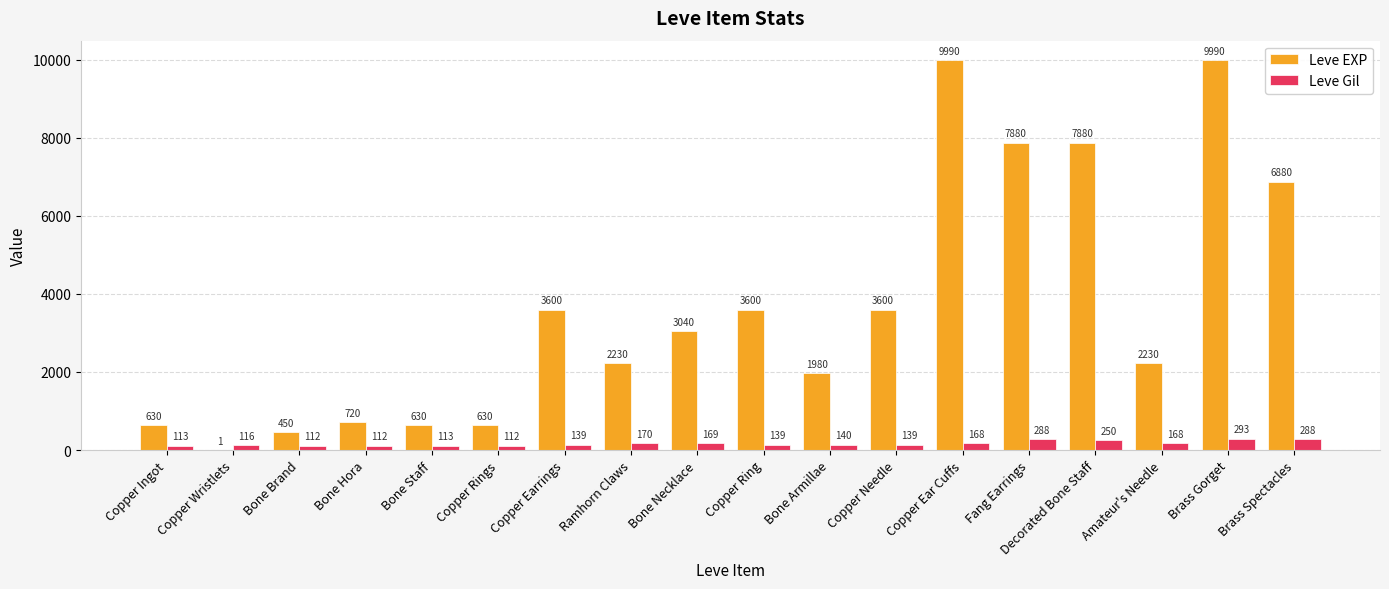

What is the greatest value displayed?

9990